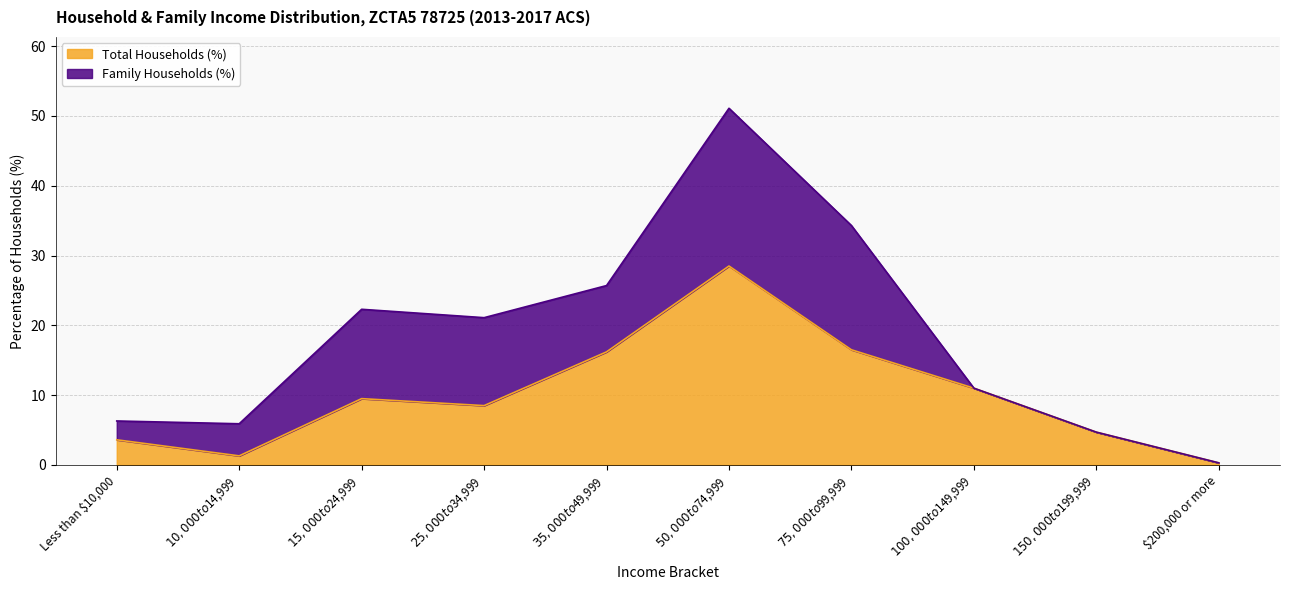

Where is the first local maximum?

$15,000 to $24,999